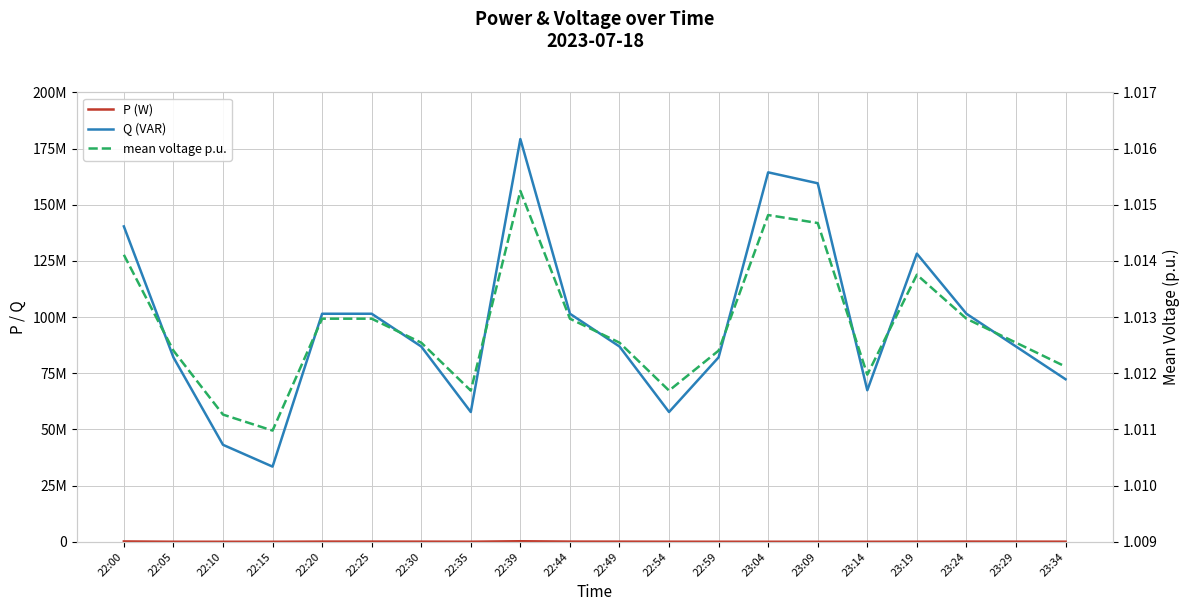

In Q (VAR), how many points are lower than both neighbors (excluding endpoints)?

4